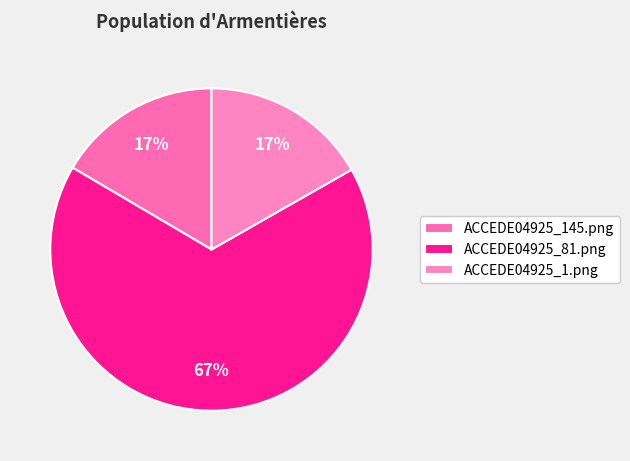

To the nearest percent, what is the average slice percentage?

33%